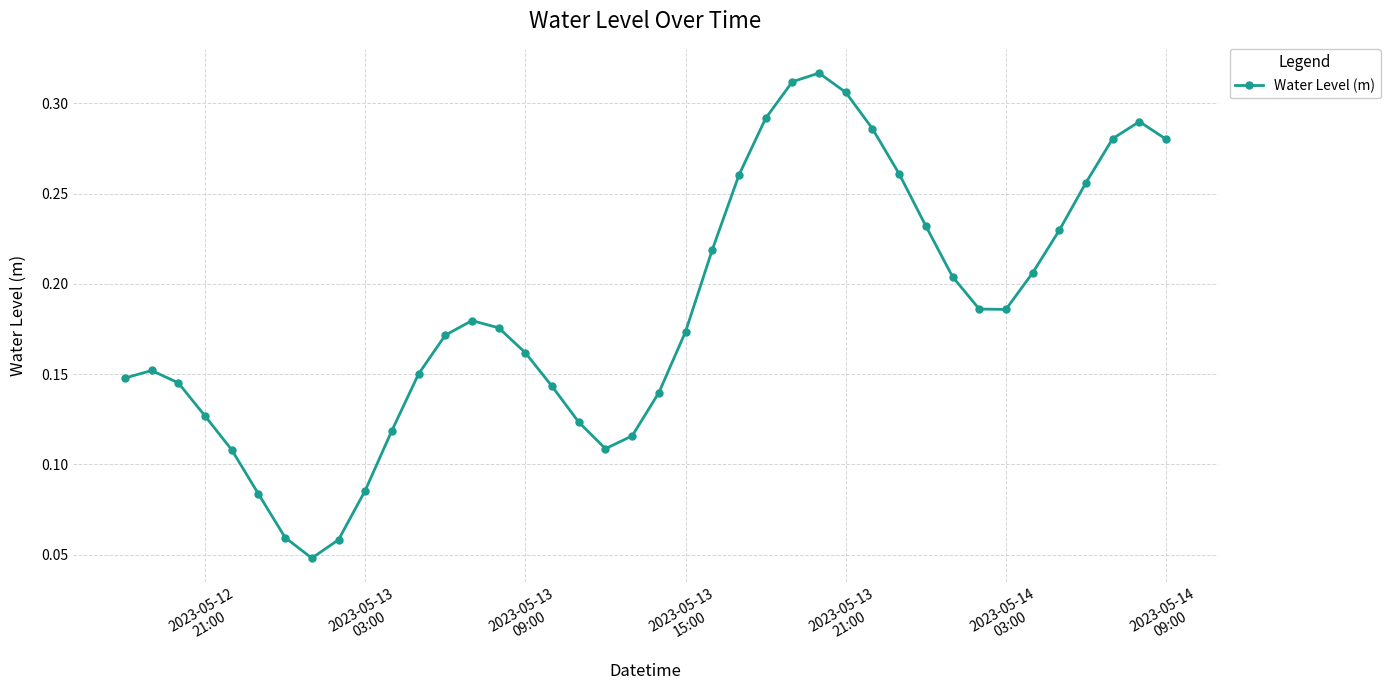

Count the values in the range 0 to 1.

40